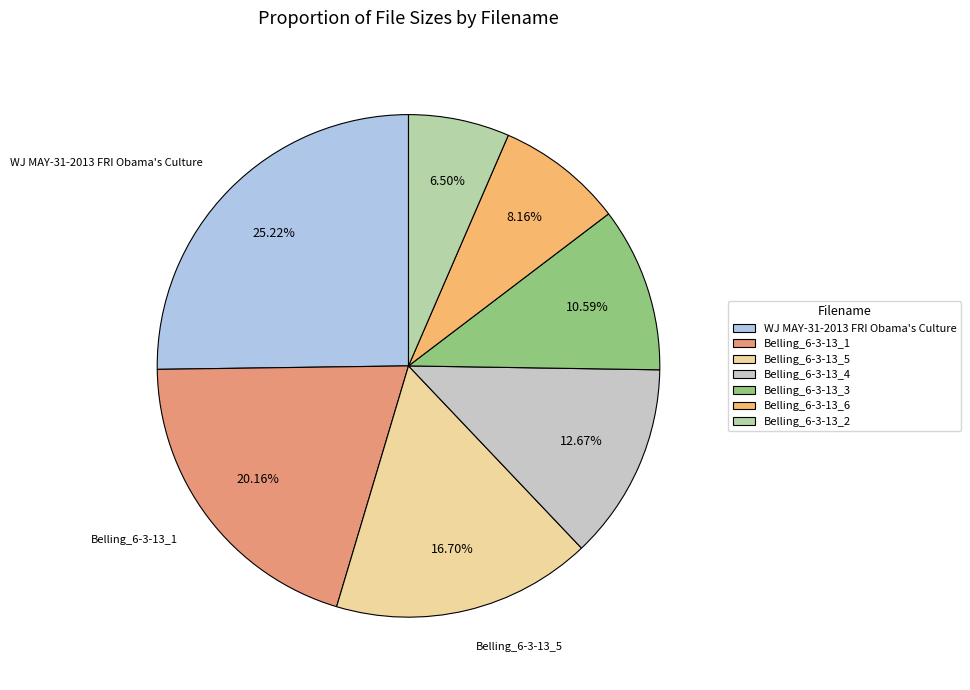

Is there any slice that represents more than half of the pie?

No